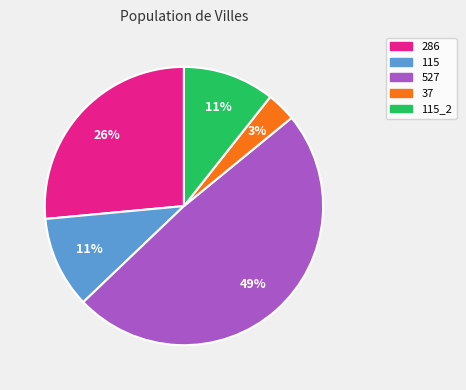

How many slices are in this pie chart?

5